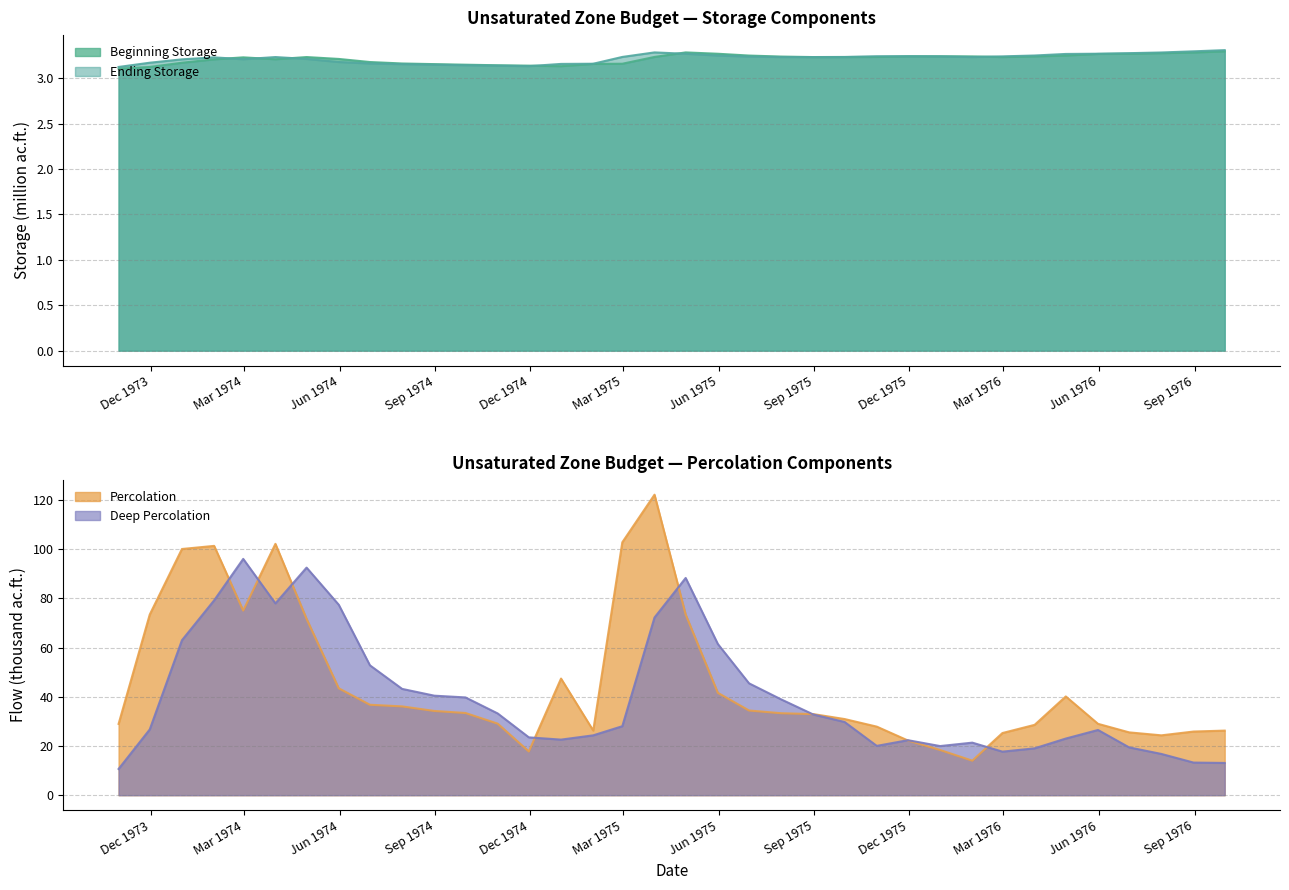

Which series changed the most between 1974-02-28 and 1975-04-30?

Deep Percolation